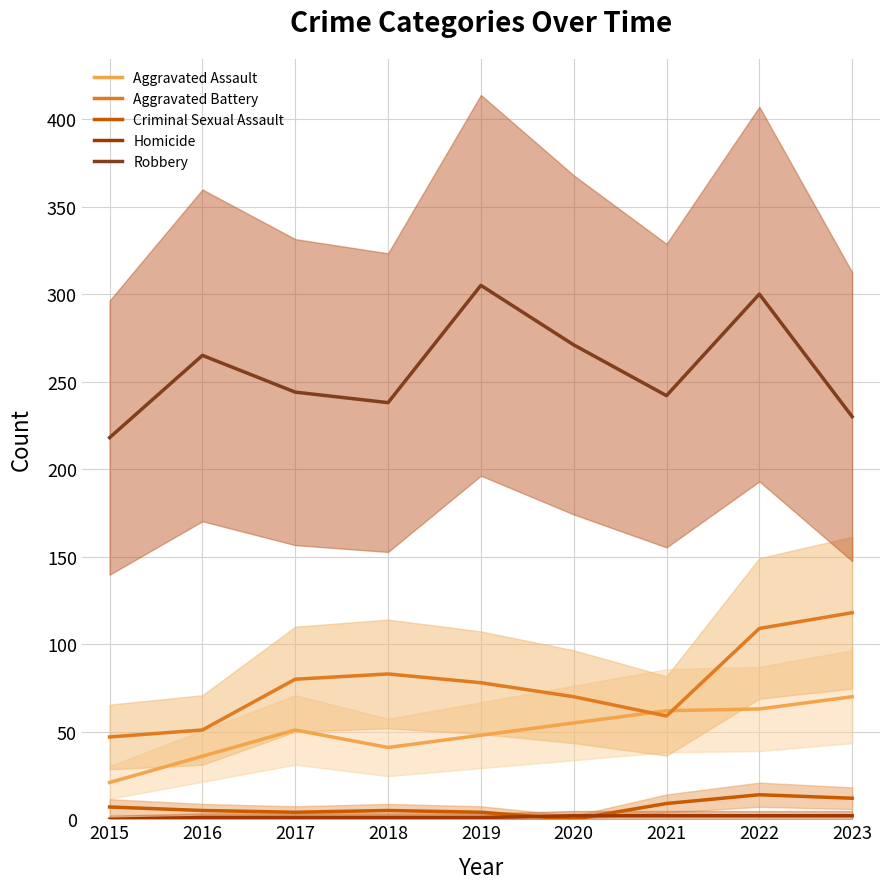

What is the difference between the second highest and minimum values in the Robbery series?

82